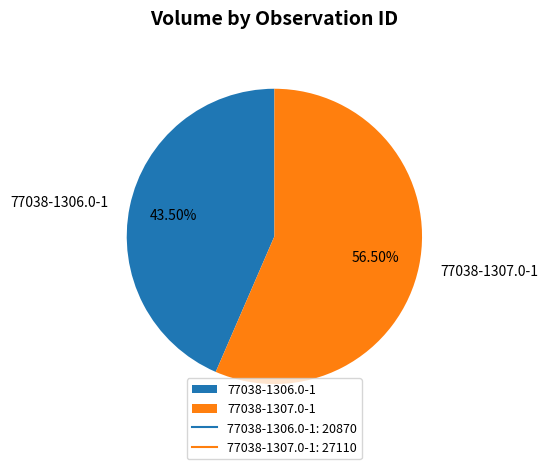

What is the ratio of the value at 77038-1307.0-1 to the value at 77038-1306.0-1?

1.3